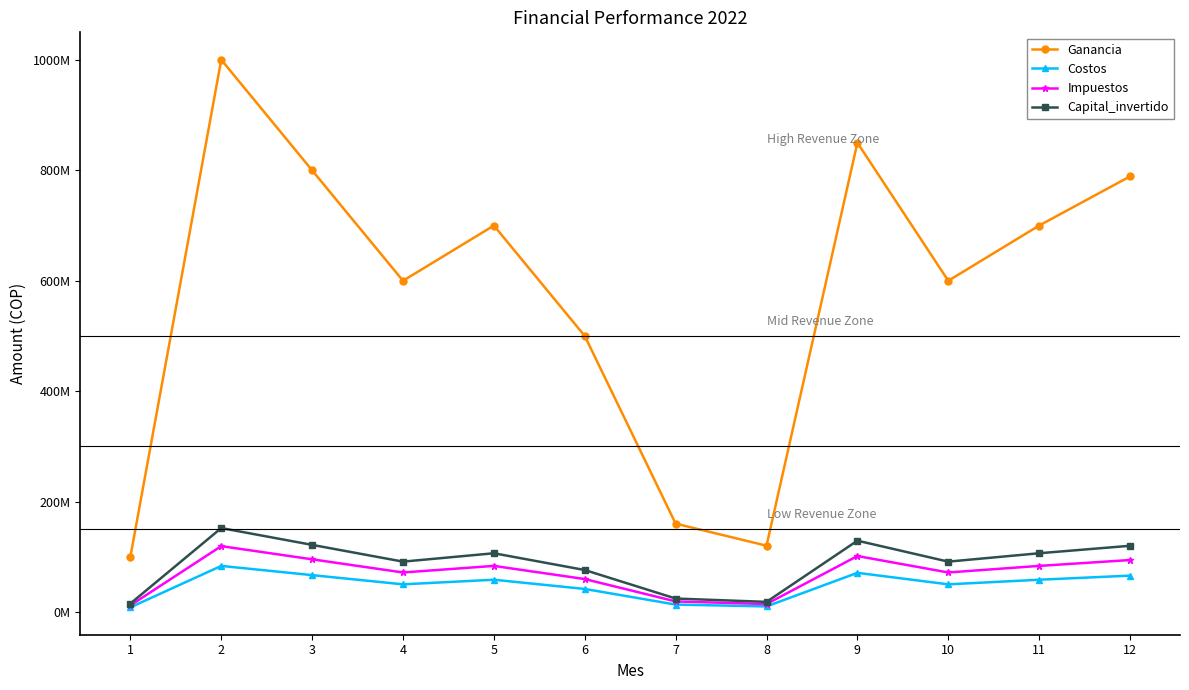

What is the average value of the Costos series?

48066906.2